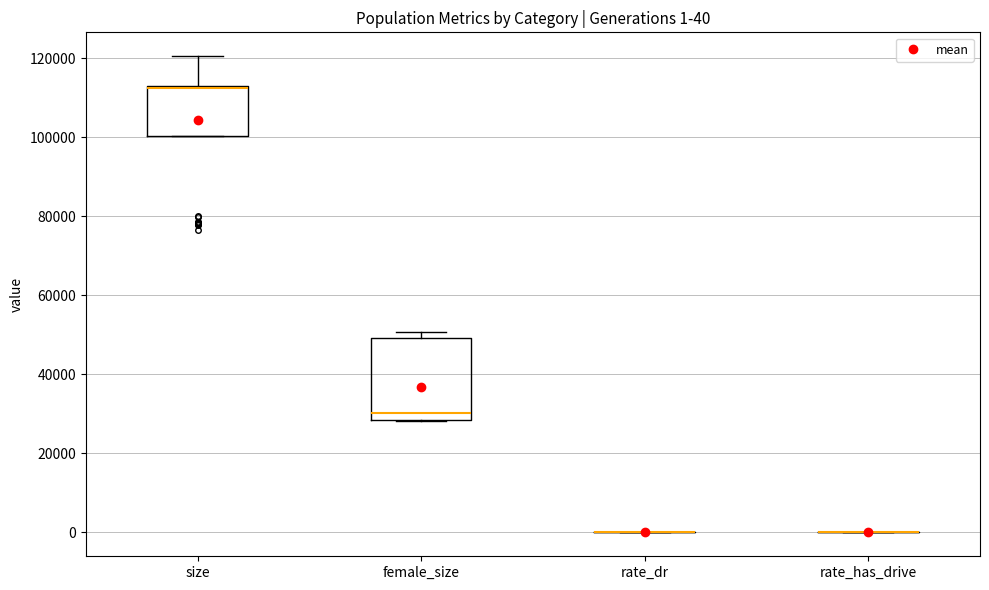

Comparing the boxes themselves (not the whiskers), which one is the tallest?

female_size